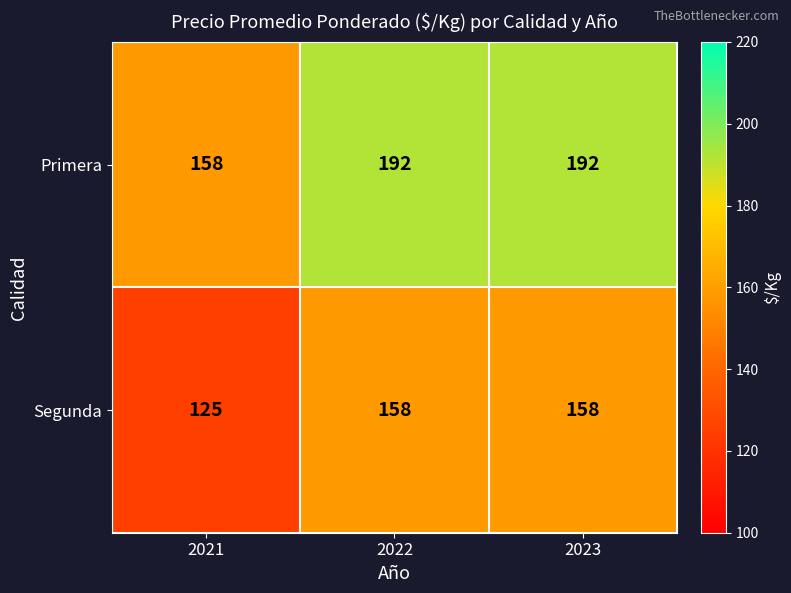

At which label is Primera closest to 175?

2021